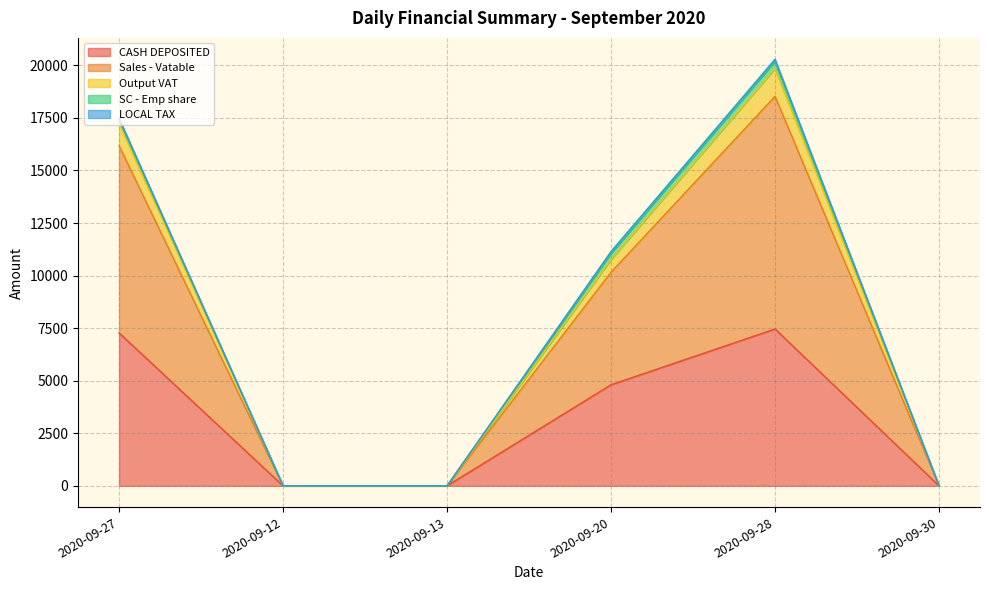

Where is CASH DEPOSITED nearest to the value 3730?

2020-09-20